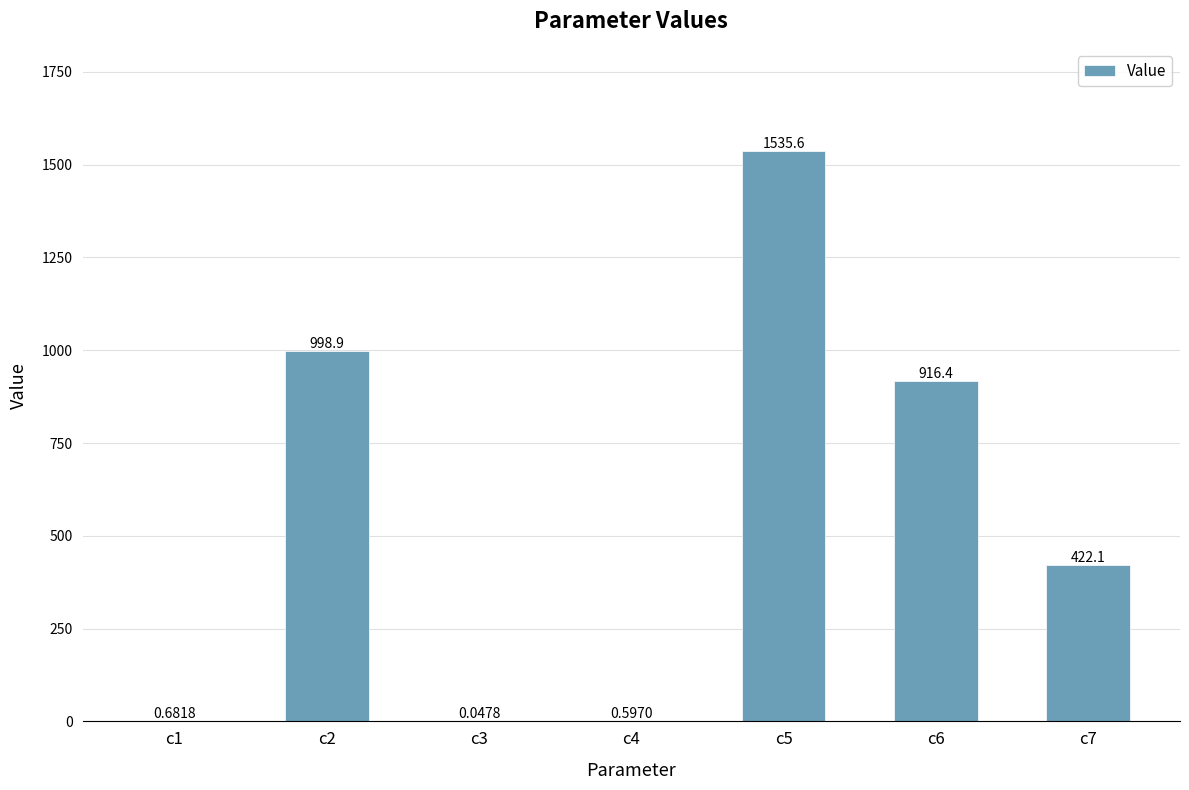

Between c3 and c5, which is larger?

c5